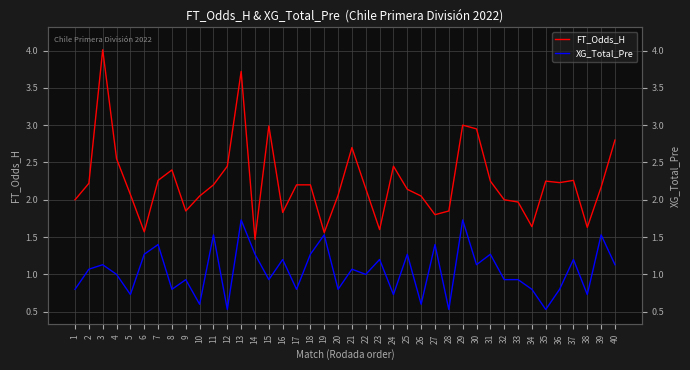

Which series has the largest range (max minus min)?

FT_Odds_H